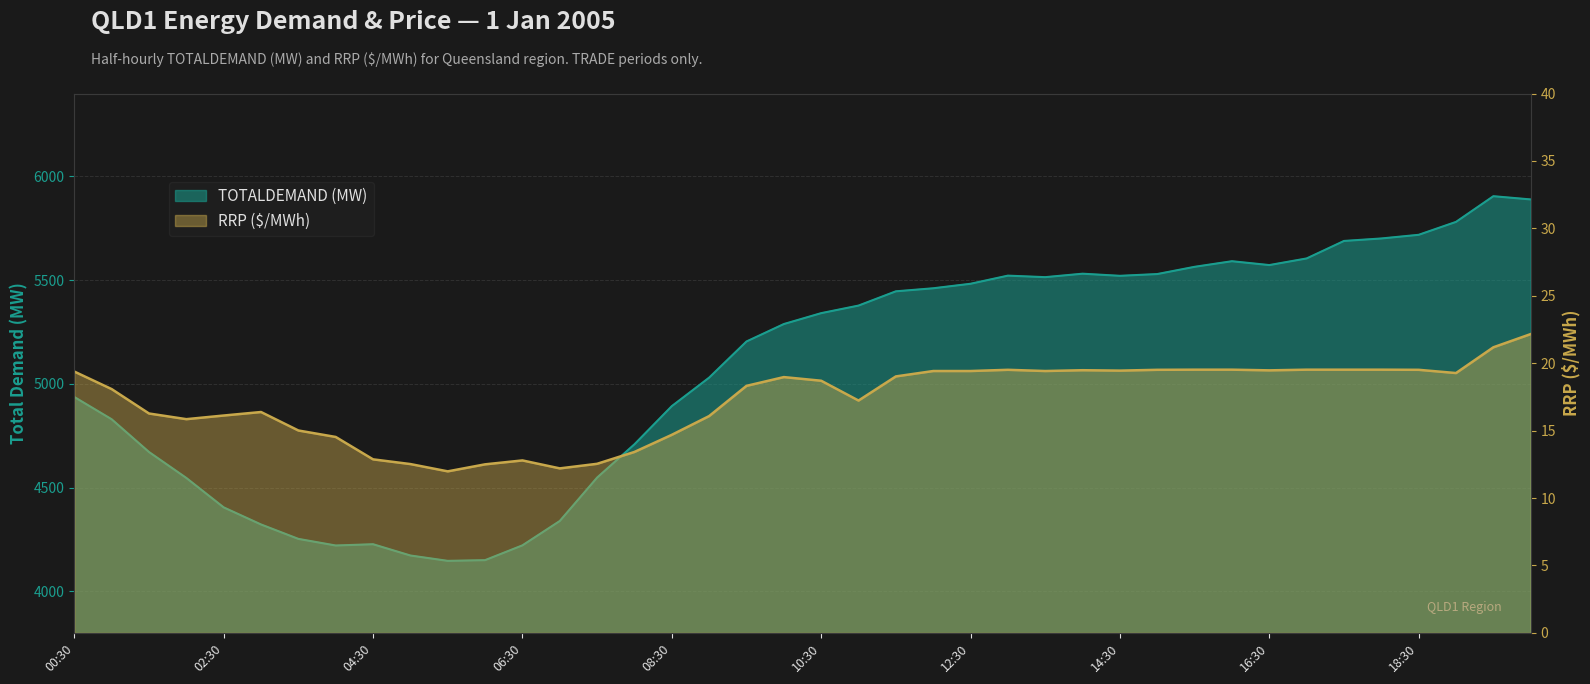

What position from the left is 06:30?

13